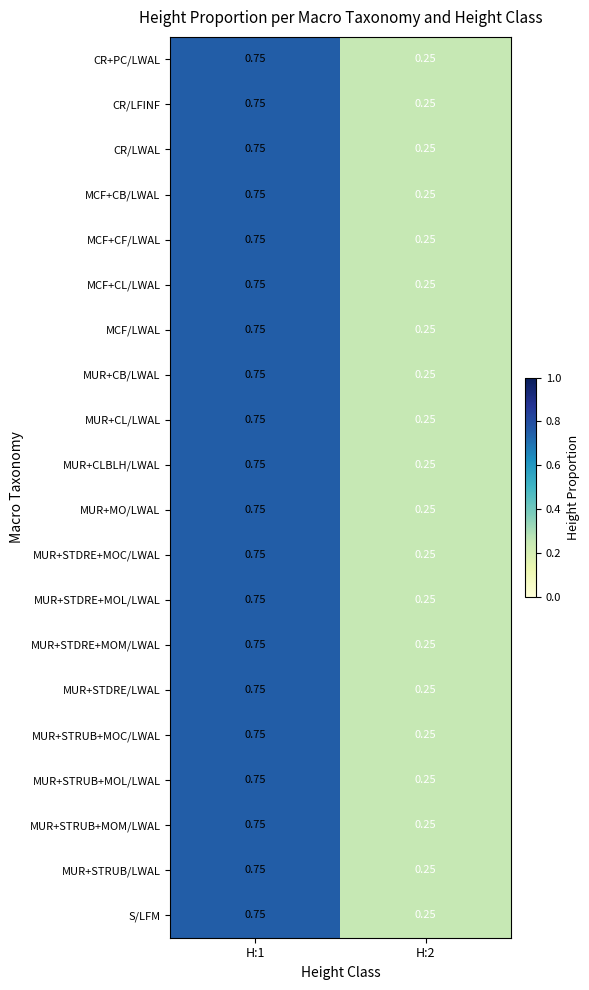

Is the value of MUR+STDRE+MOC/LWAL at H:2 greater than the value of MCF+CL/LWAL at H:1?

No